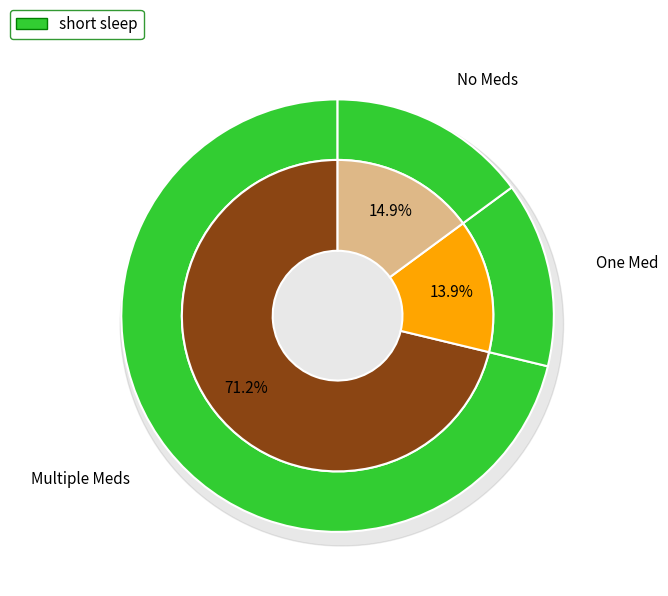

Does 8 account for over 50% of the chart?

No